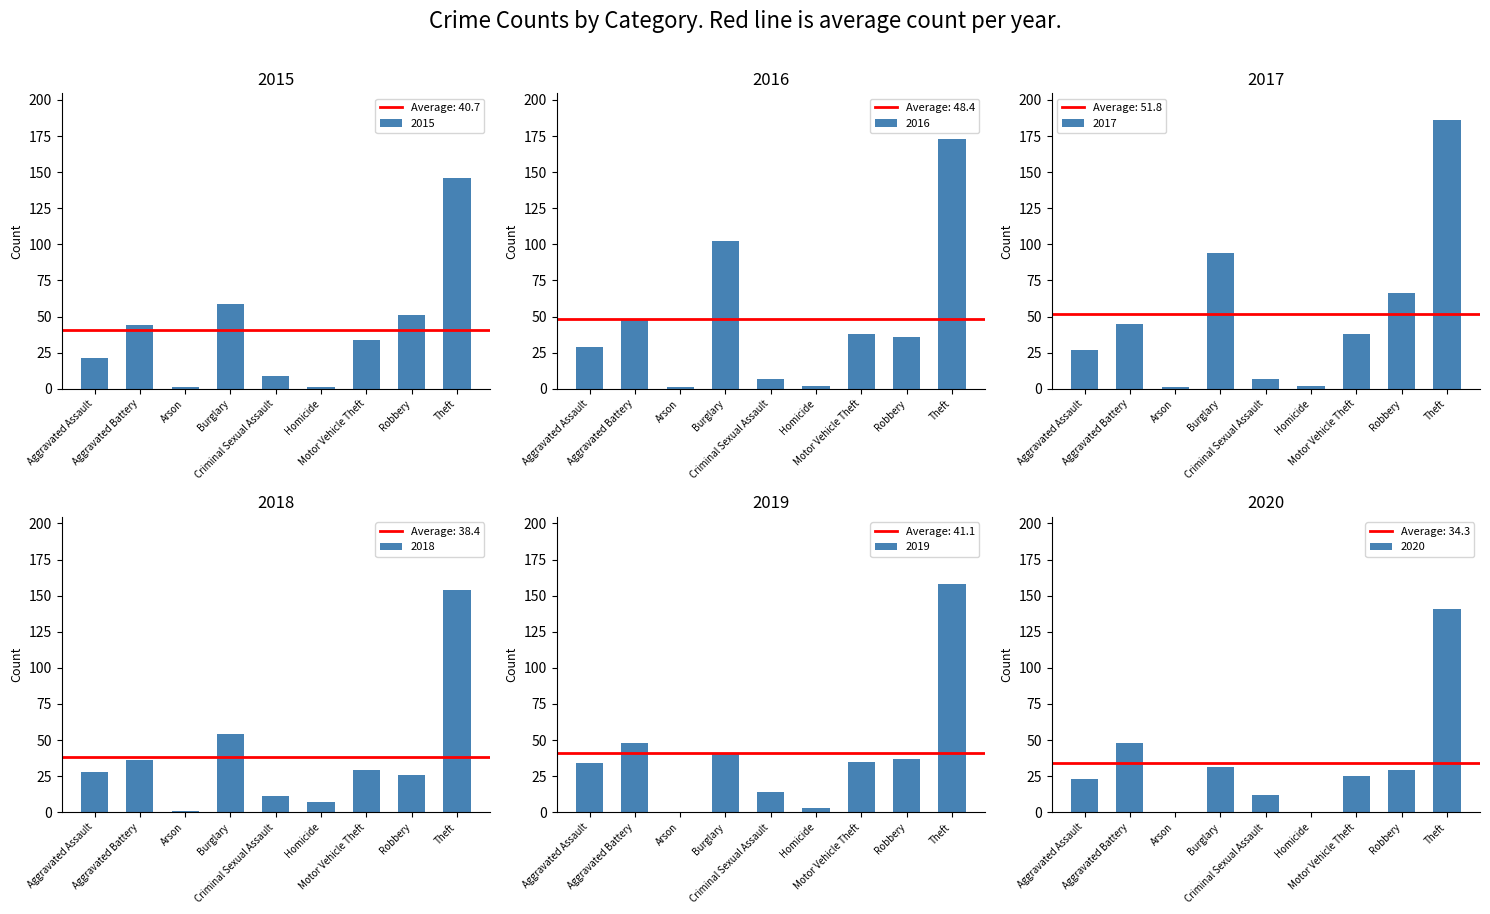

Rank the series at Homicide from lowest to highest value.

2020, 2015, 2016, 2017, 2019, 2018